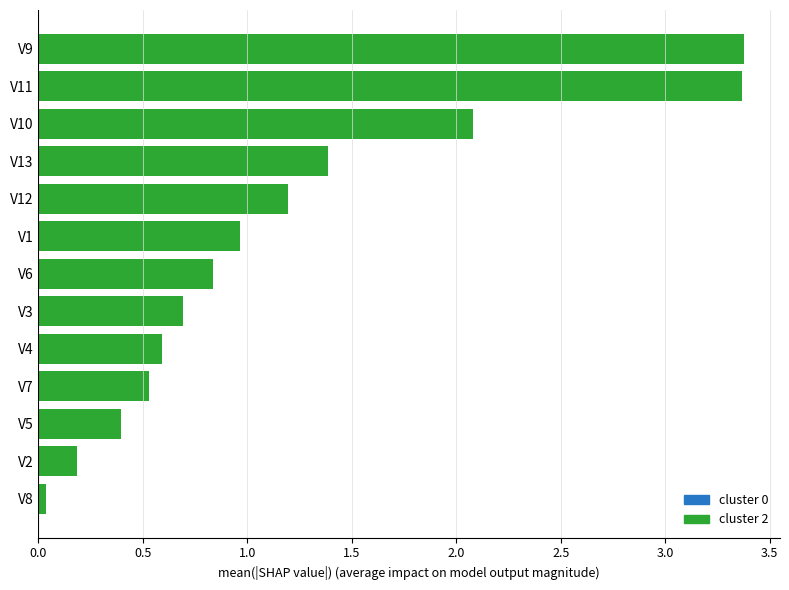

Which has a higher value, V5 or V10?

V10